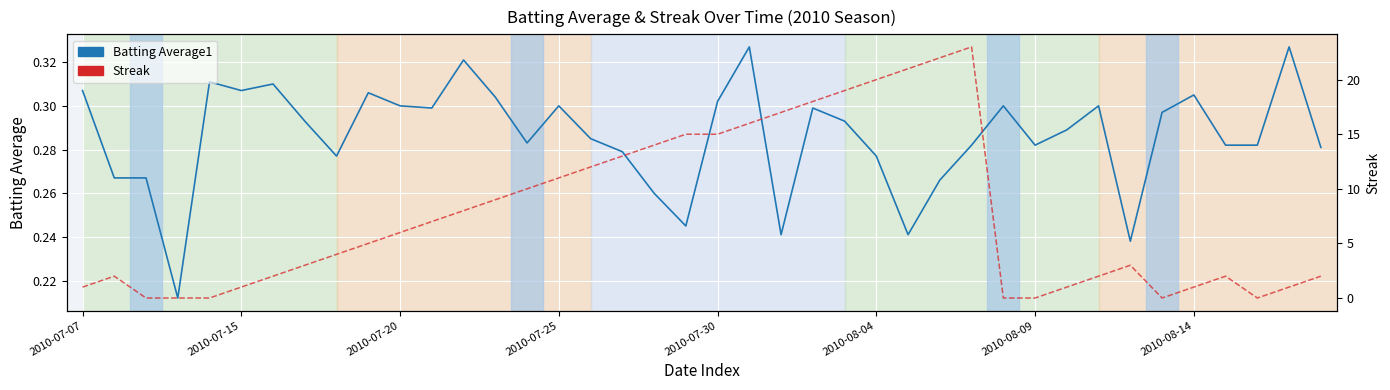

What is the difference between the second highest and second lowest values in the Batting Average1 series?

0.1